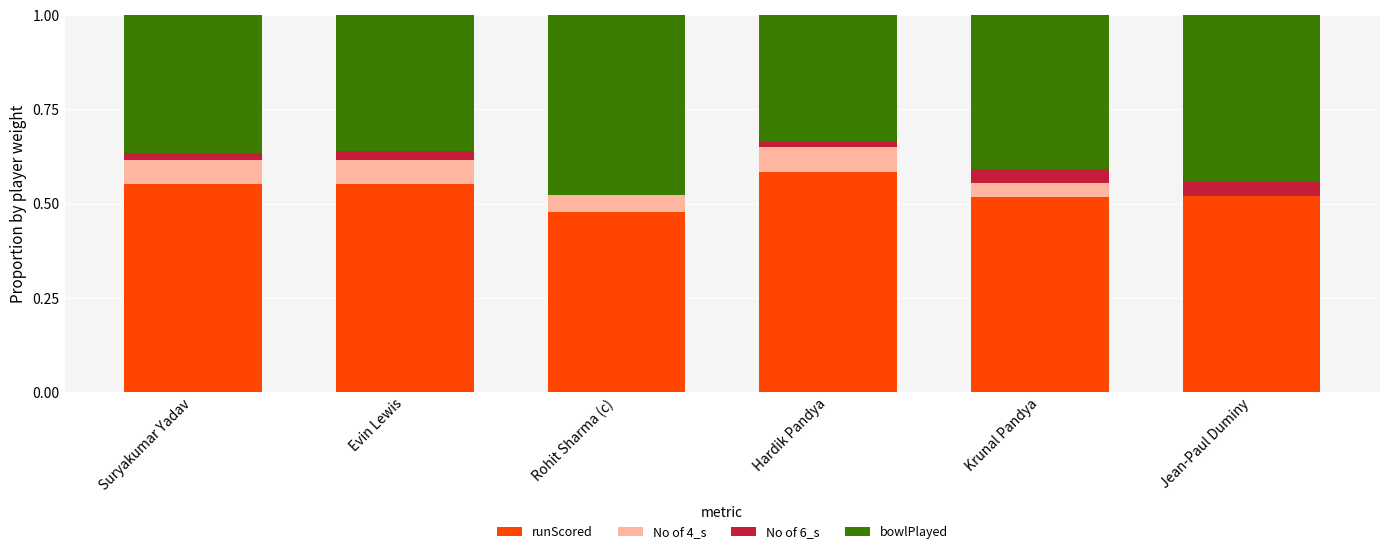

What is the total value across all series at Evin Lewis?

1.0